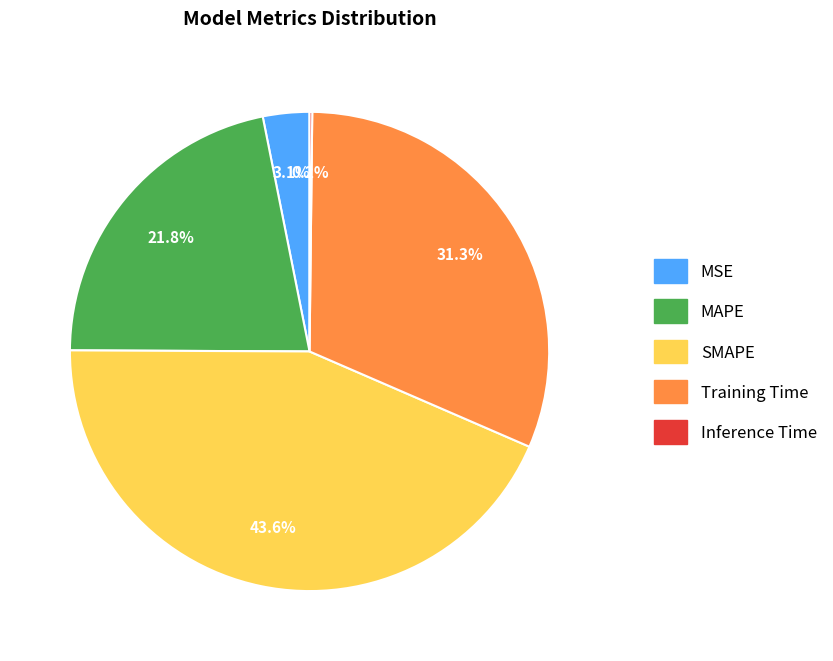

Which slice is the largest?

SMAPE